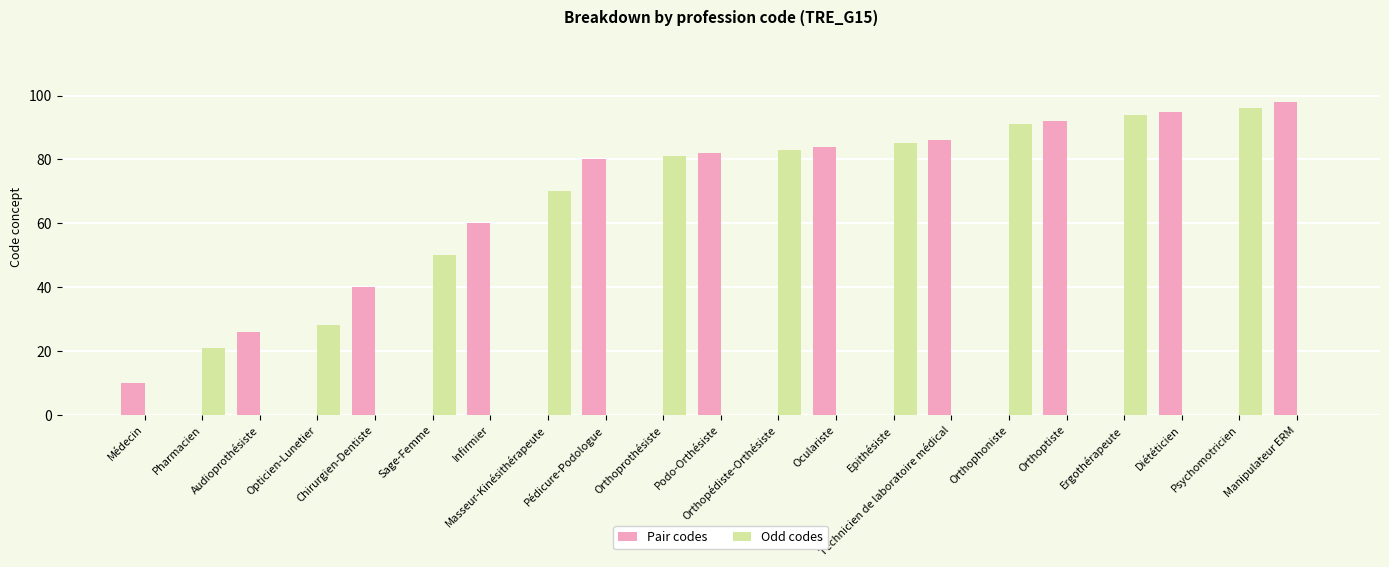

What is the maximum value for Odd codes?

96